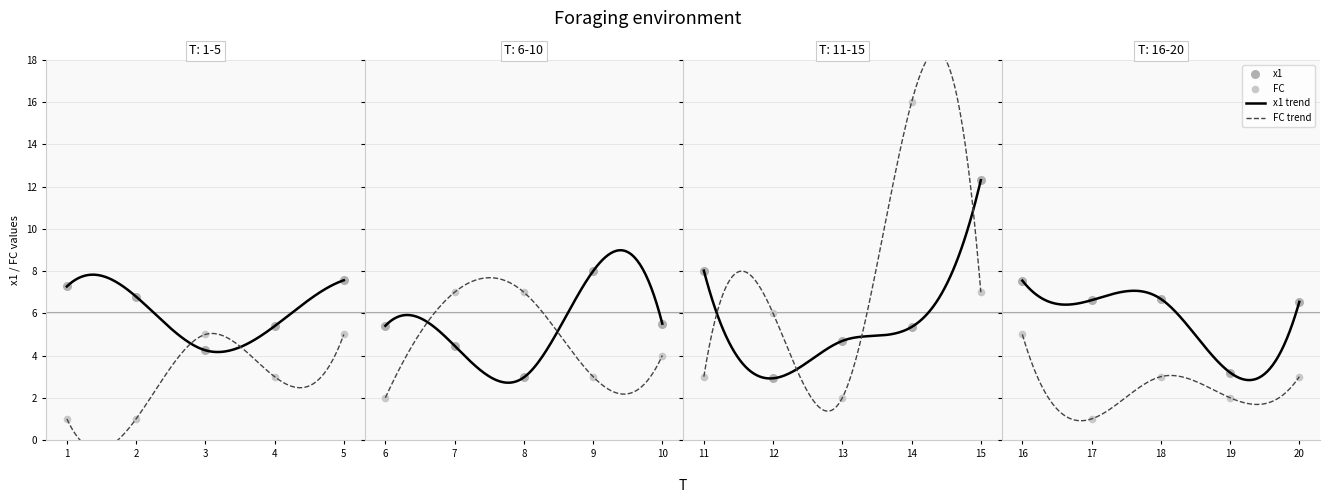

Which series contains the lowest Y value?

FC